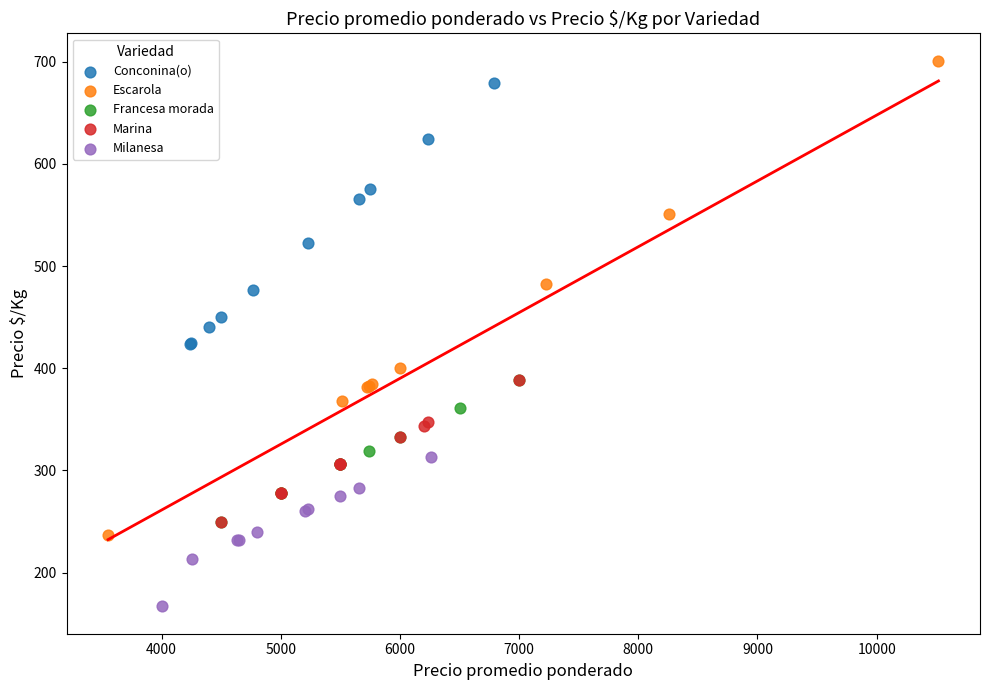

Which series contains the lowest Y value?

Milanesa